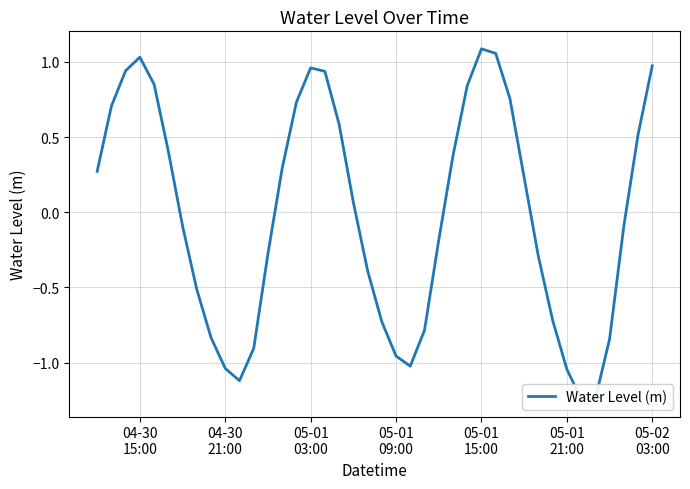

At which label does the data first exceed 0?

04-30
15:00